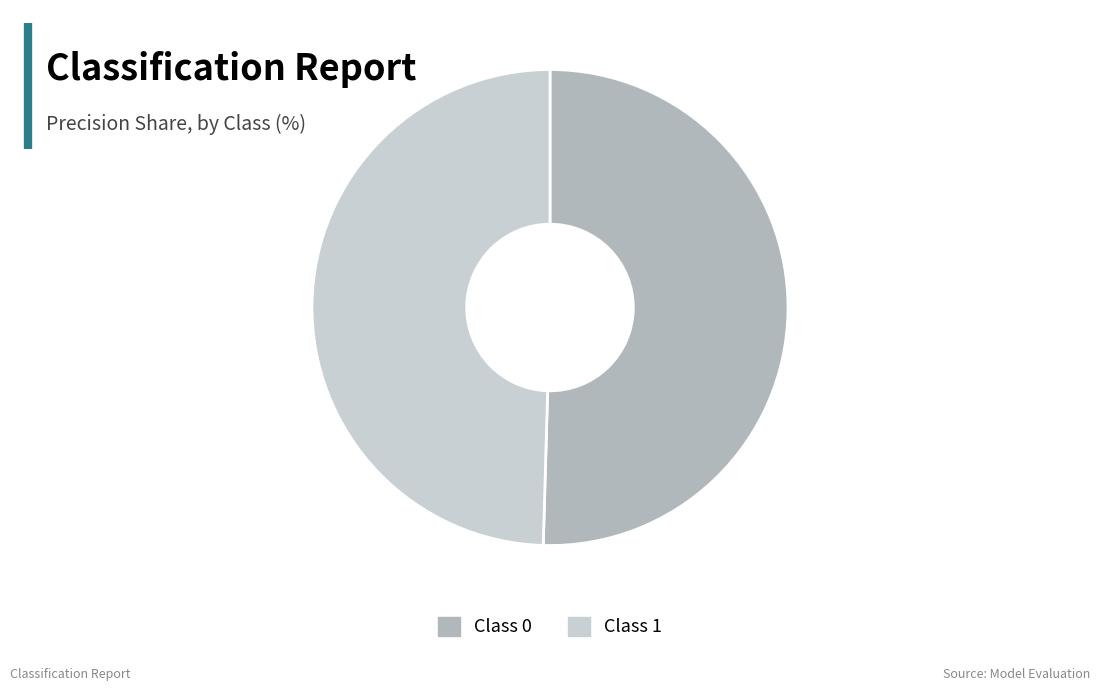

Count the number of slices in the pie.

2